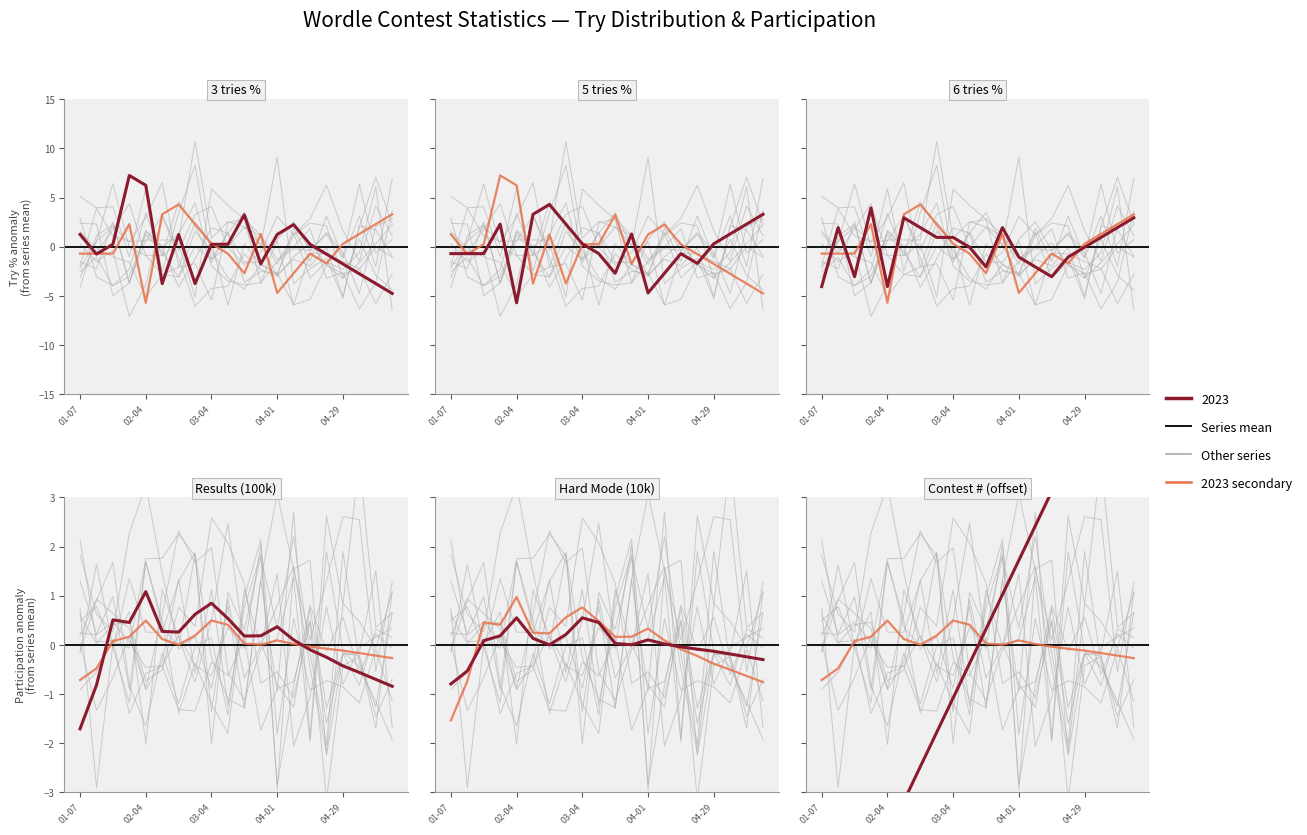

What is the difference between the highest and lowest values at 2022-02-25?

6.1